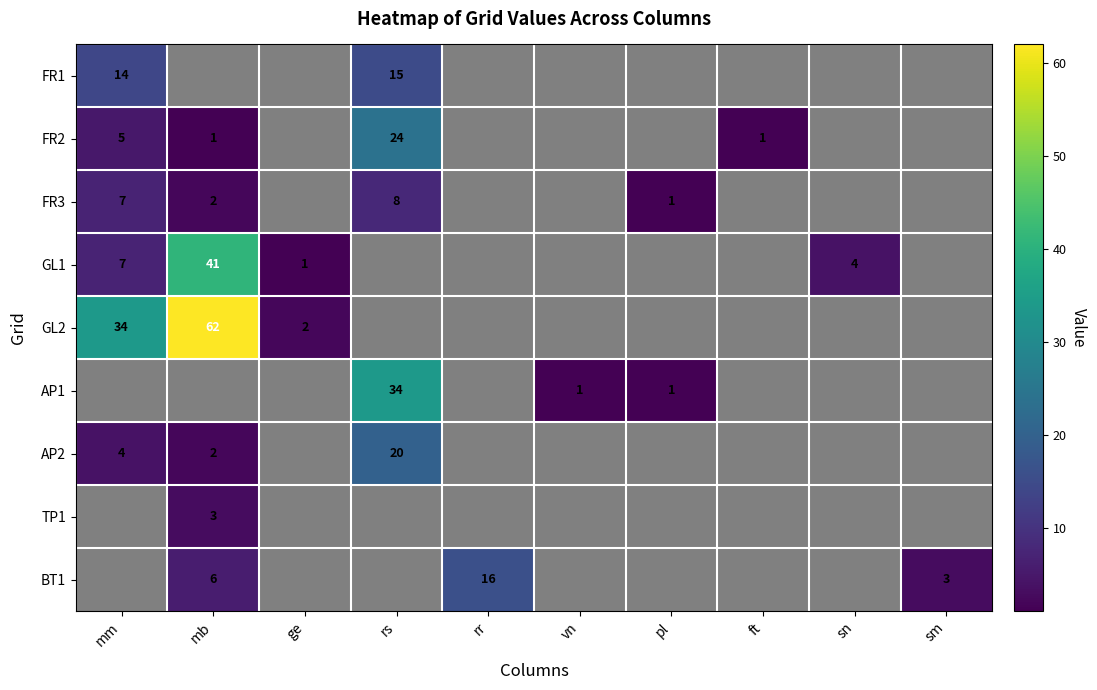

At which category does the chart reach its minimum across all series?

mb